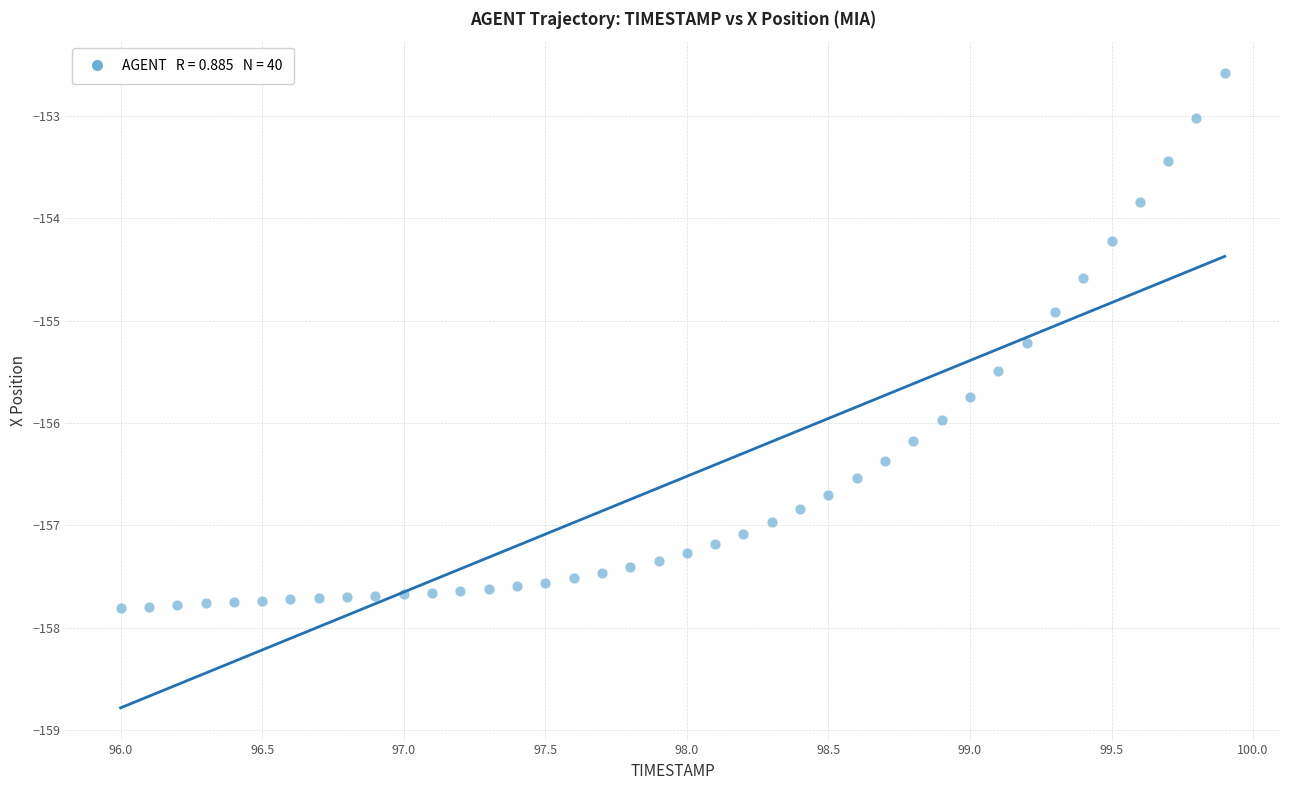

What Y value in the scatter plot is closest to -155?

-154.9